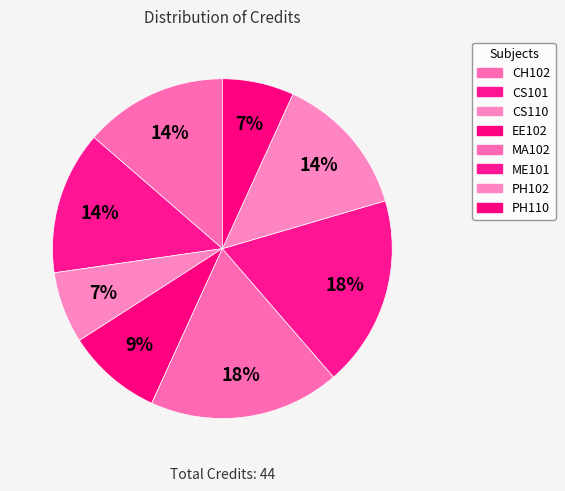

Which slice is the smallest?

CS110